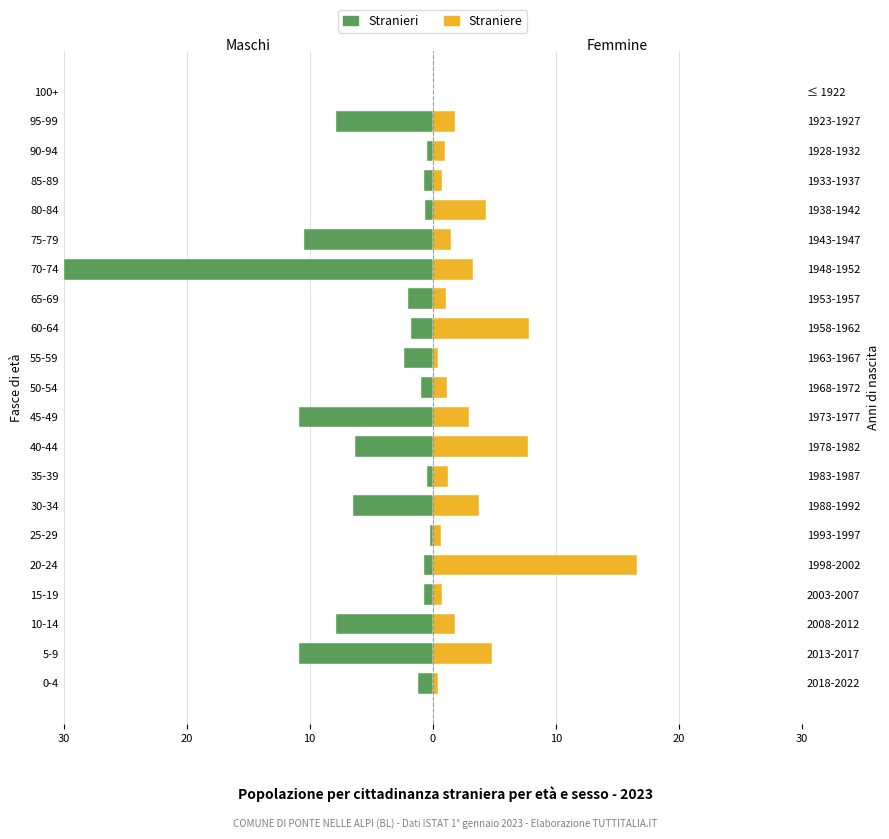

What are all the series names shown in the legend?

Stranieri, Straniere